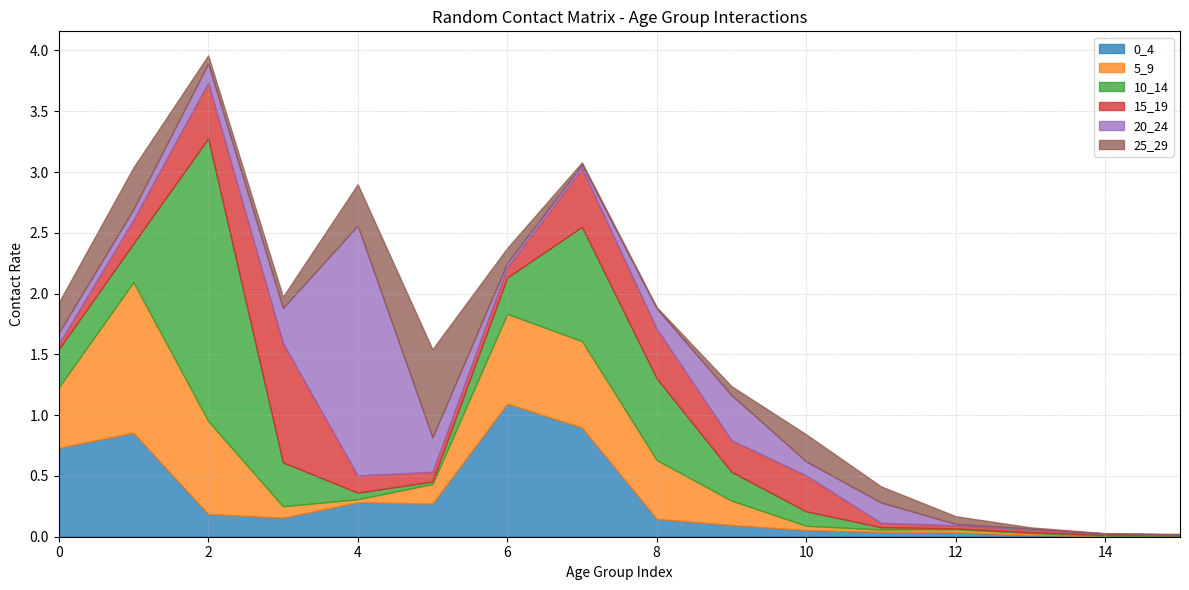

Reading left to right, list all the values displayed in this chart.

0_4: 0.7	0.9	0.2	0.2	0.3	0.3	1.1	0.9	0.1	0.1	0.1	0.0	0.0	0.0	0.0	0.0
5_9: 0.5	1.2	0.8	0.1	0.0	0.2	0.7	0.7	0.5	0.2	0.0	0.0	0.0	0.0	0.0	0.0
10_14: 0.3	0.3	2.3	0.4	0.1	0.0	0.3	0.9	0.7	0.2	0.1	0.0	0.0	0.0	0.0	0.0
15_19: 0.0	0.2	0.5	1.0	0.1	0.1	0.1	0.5	0.4	0.3	0.3	0.0	0.0	0.0	0.0	0.0
20_24: 0.1	0.1	0.2	0.3	2.1	0.3	0.0	0.0	0.2	0.4	0.1	0.2	0.0	0.0	0.0	0.0
25_29: 0.2	0.3	0.1	0.1	0.3	0.7	0.1	0.0	0.0	0.1	0.2	0.1	0.1	0.0	0.0	0.0